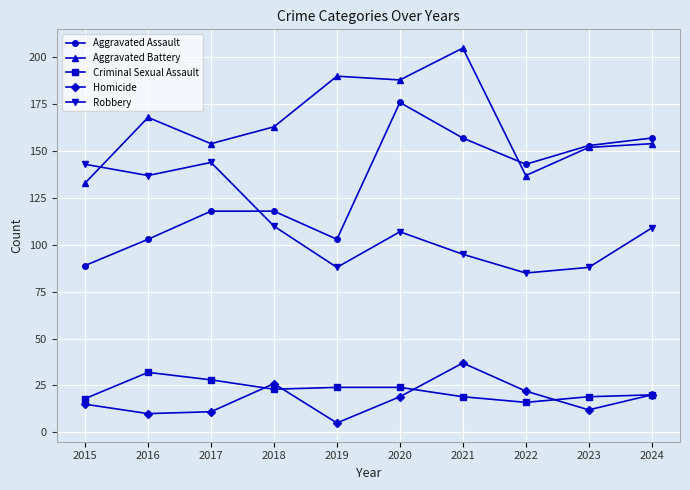

Does the chart have visible grid lines?

Yes